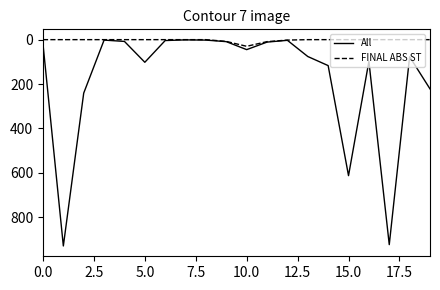

List the series in order of their peak value, lowest first.

FINAL ABS ST, All